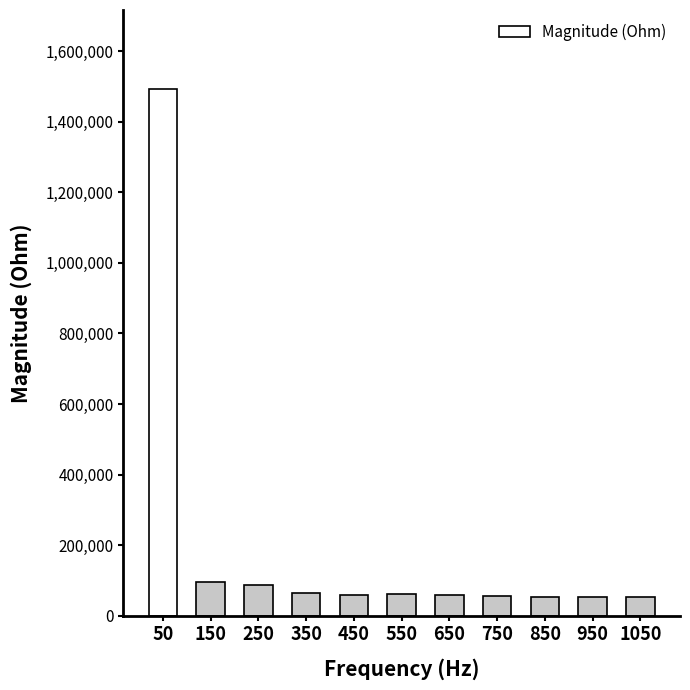

Which has a higher value, 150 or 750?

150